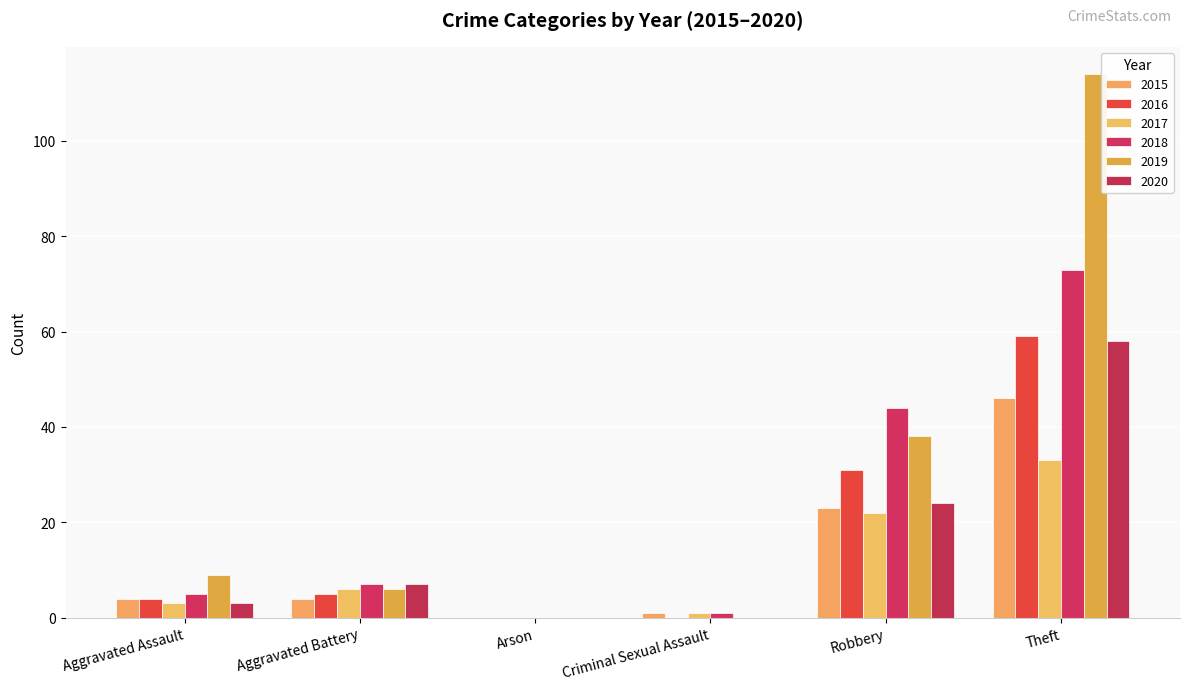

What is the label of the 3rd bar from the right?

Criminal Sexual Assault